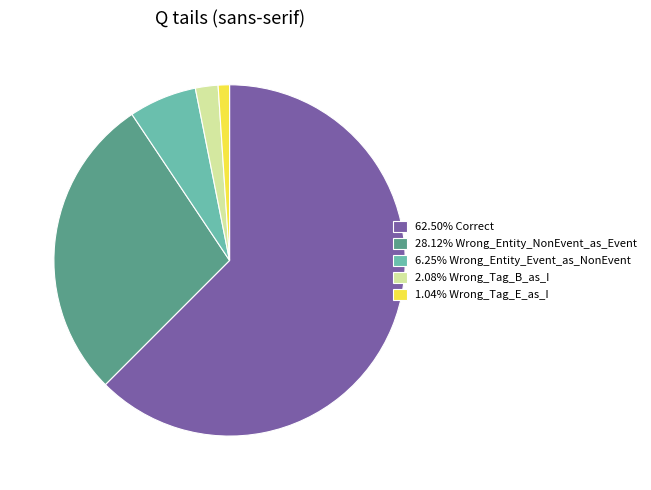

Combined, do 62.50% Correct and 28.12% Wrong_Entity_NonEvent_as_Event account for over 50%?

Yes